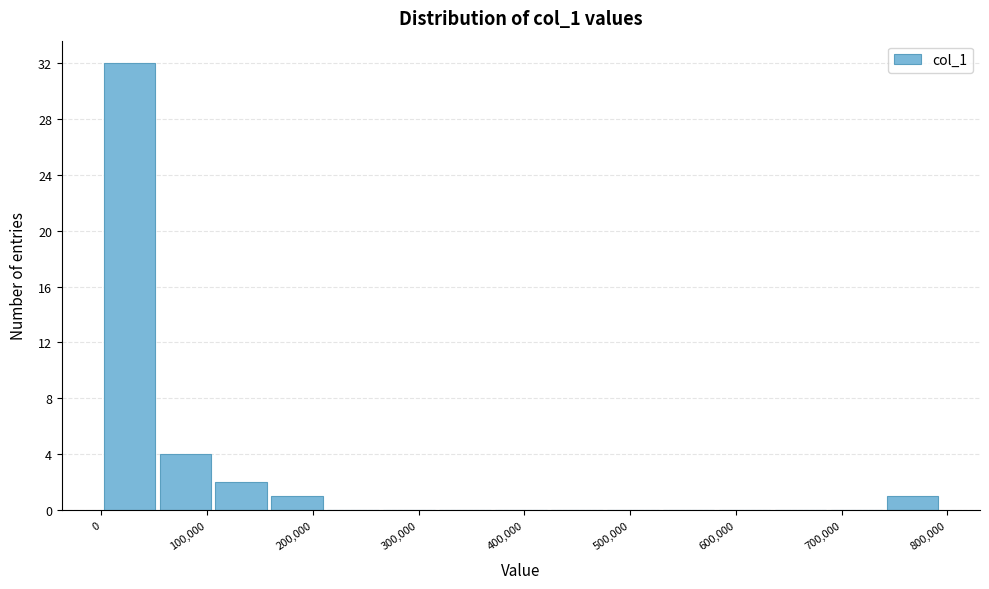

Over which range of the x-axis is the bar tallest?

0 to 50000